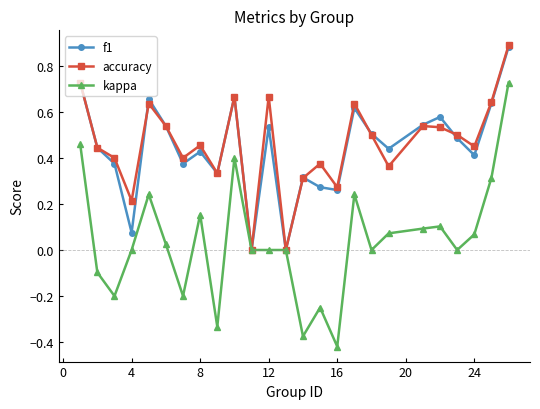

Which series has the widest spread of values?

kappa